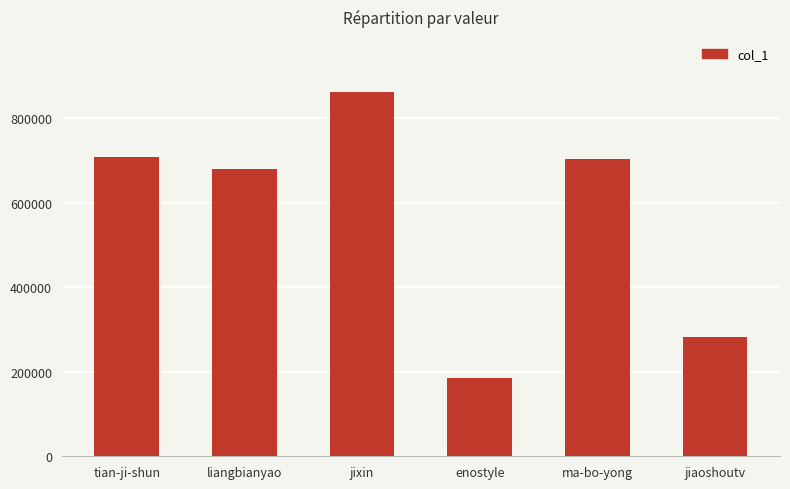

Is it true that the value at tian-ji-shun is 709047?

True